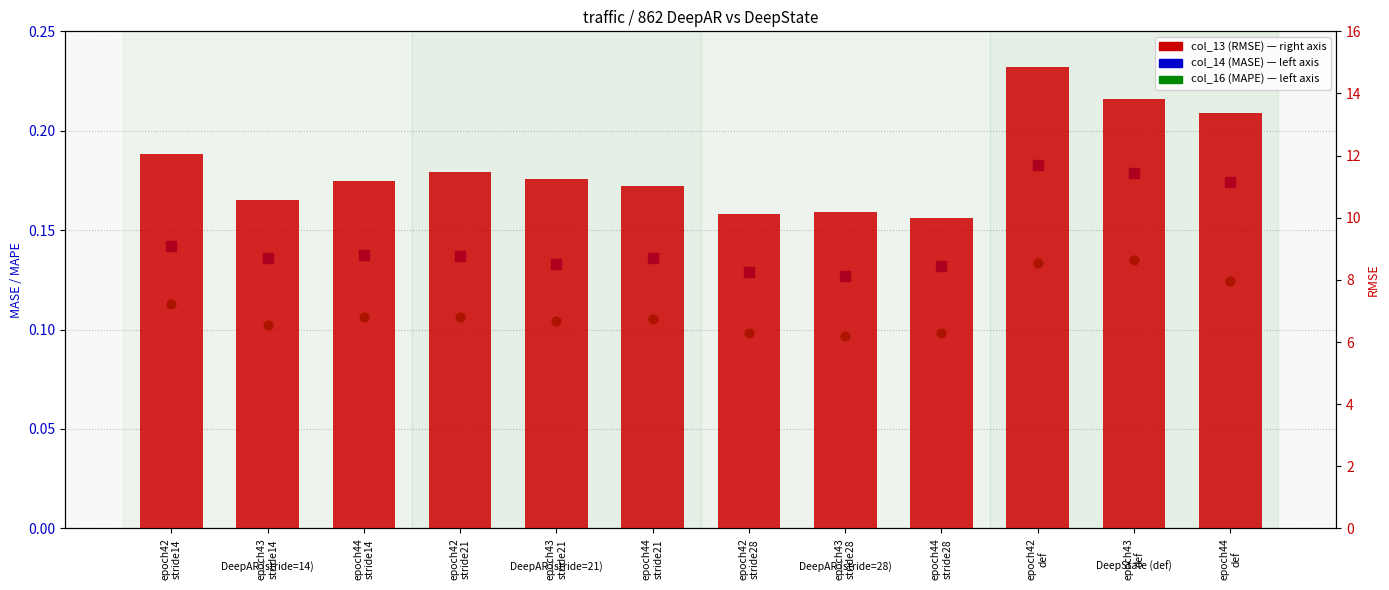

Is the value of col_14 (MASE) at epoch43
stride21 greater than the value of col_16 (MAPE) at epoch42
stride14?

Yes